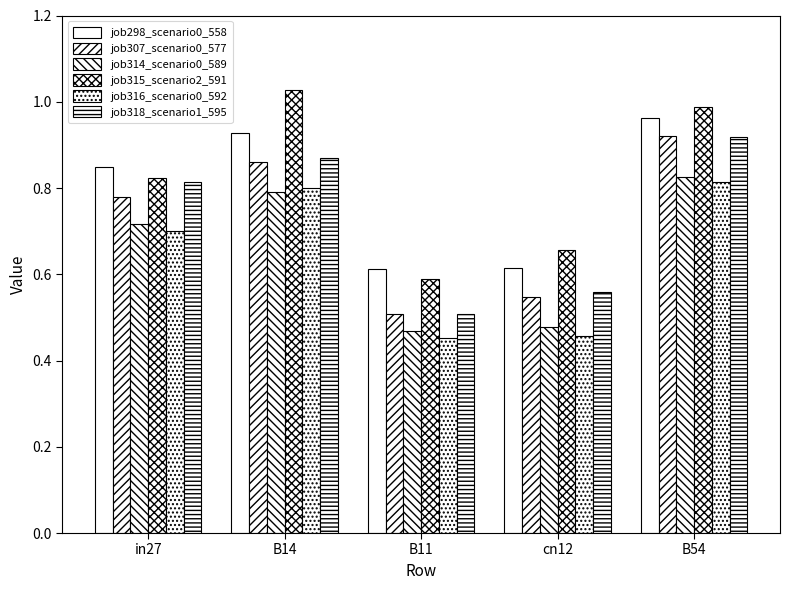

At which category is the sum across all series the highest?

B54